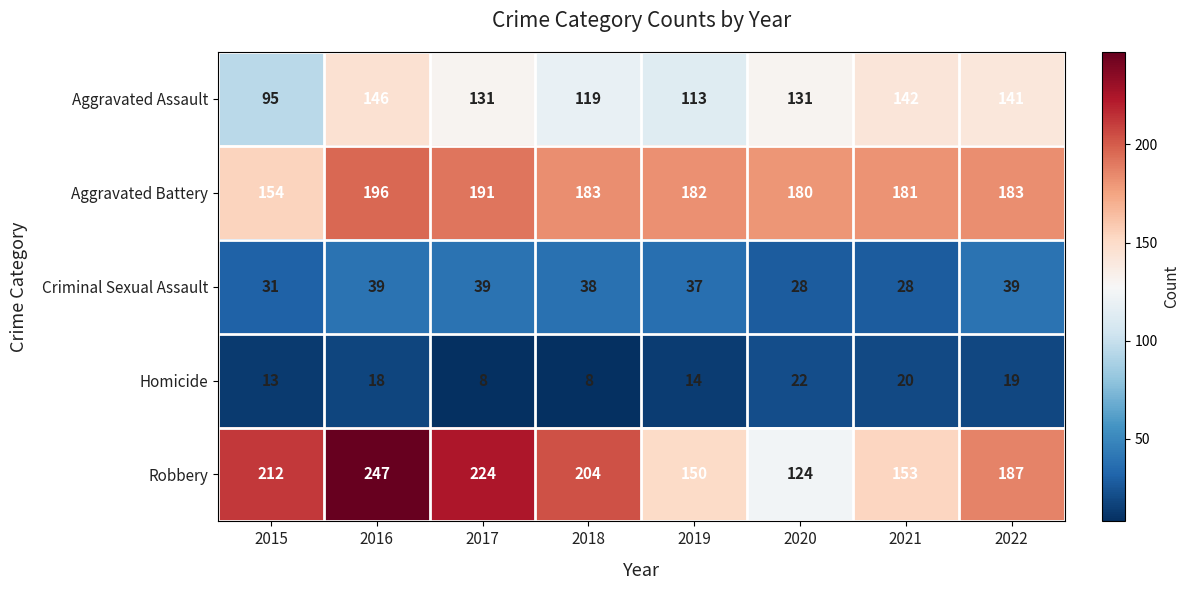

At 2016, list the series in order from smallest to largest.

Homicide, Criminal Sexual Assault, Aggravated Assault, Aggravated Battery, Robbery